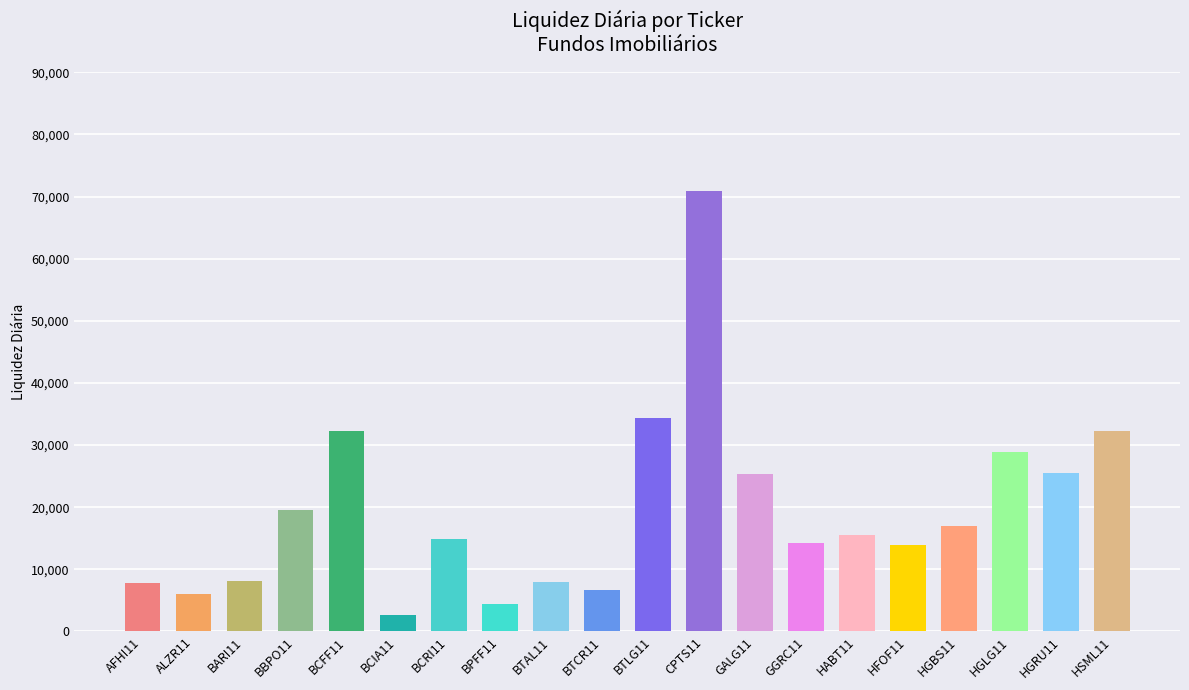

Are the bars grouped side by side (vs. stacked)?

No